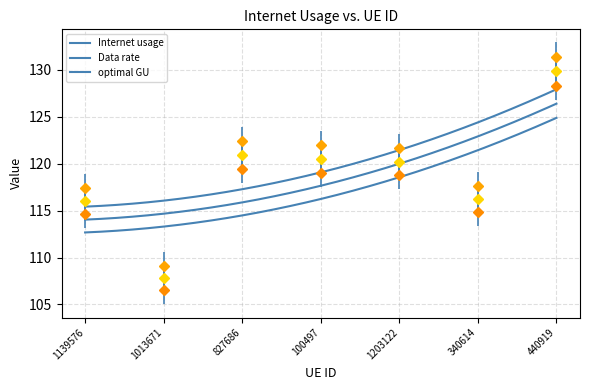

True or false: Data rate has more than 1 points higher than both neighbors.

False